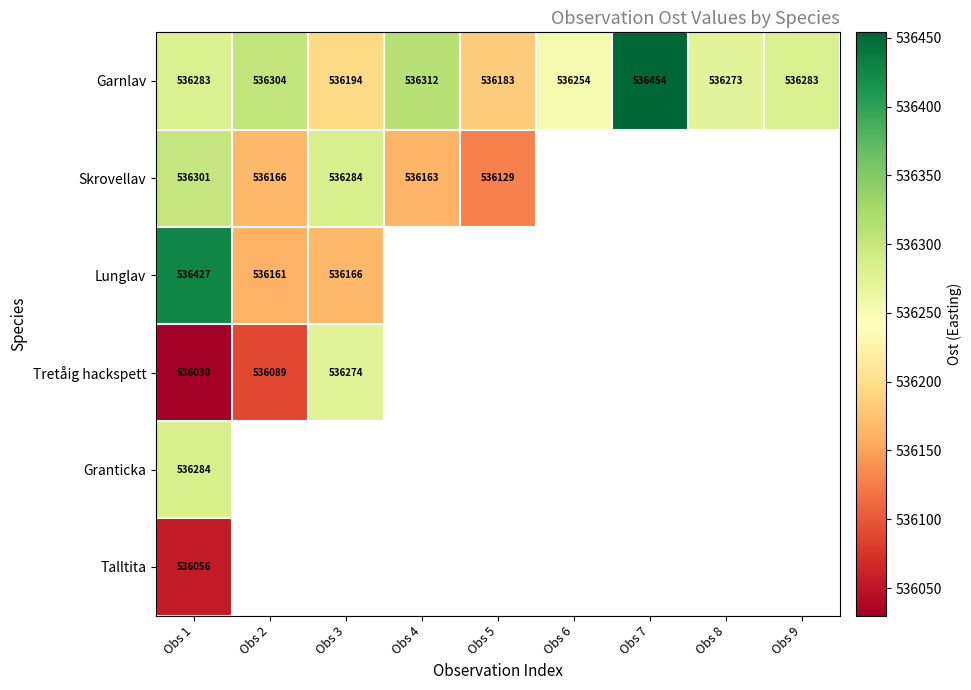

What is the sum of the Skrovellav values at Obs 3 and Obs 5?

1072413